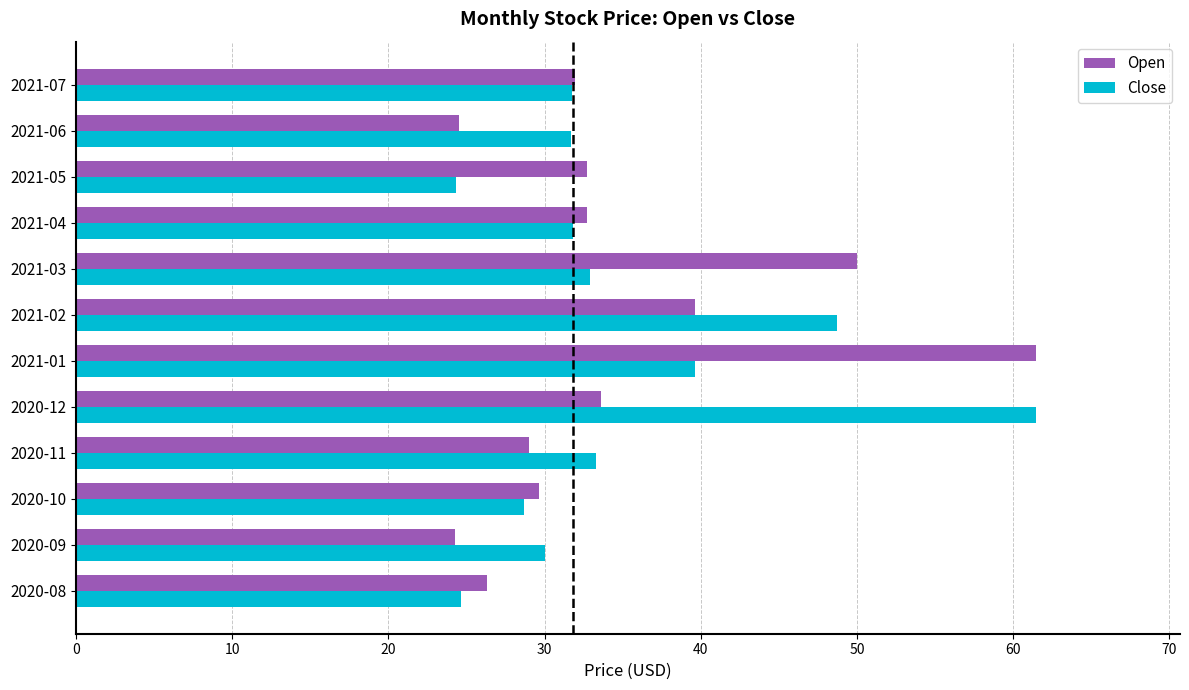

What is the difference between the highest and lowest values at 2021-06?

7.2